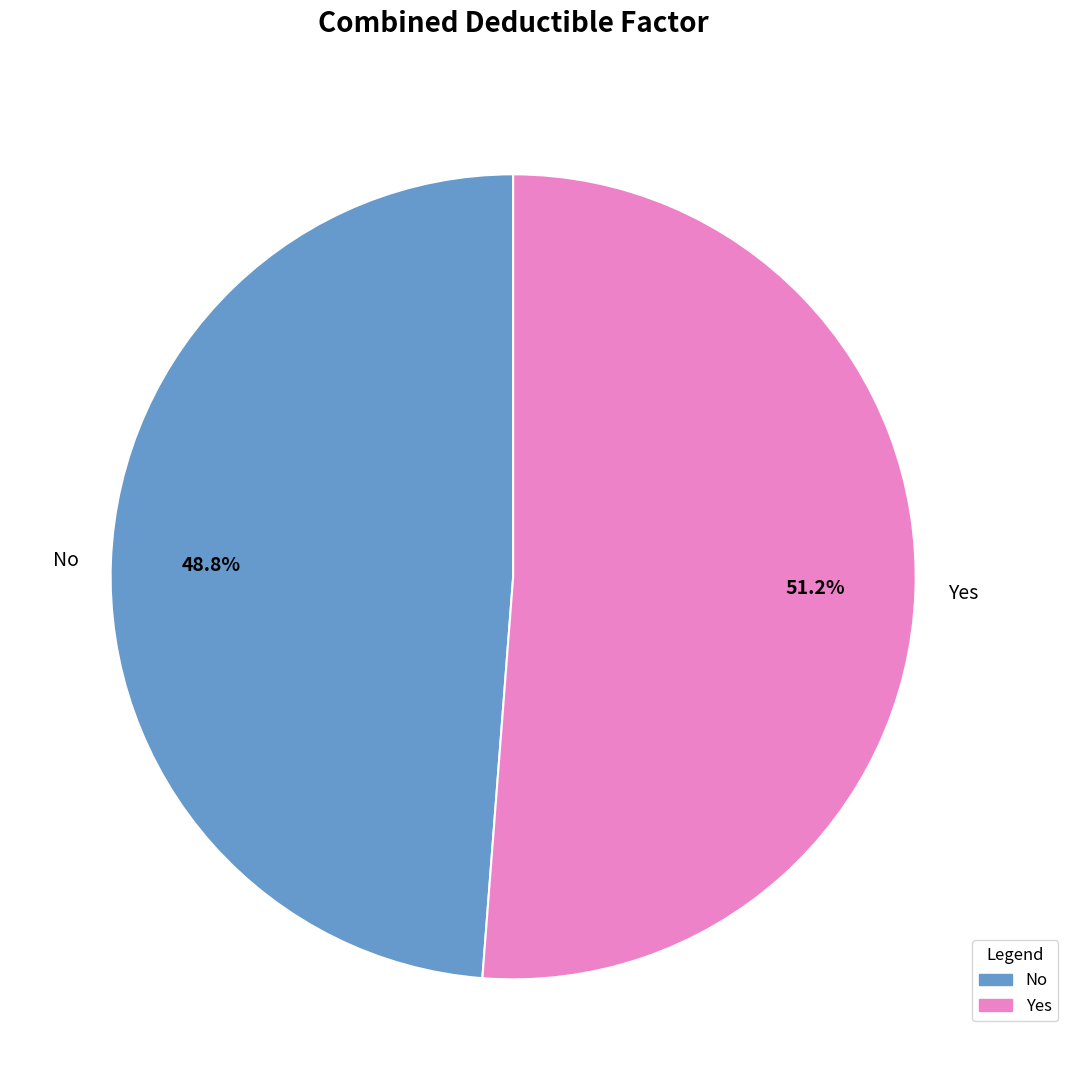

To the nearest percent, what is the average slice percentage?

50%